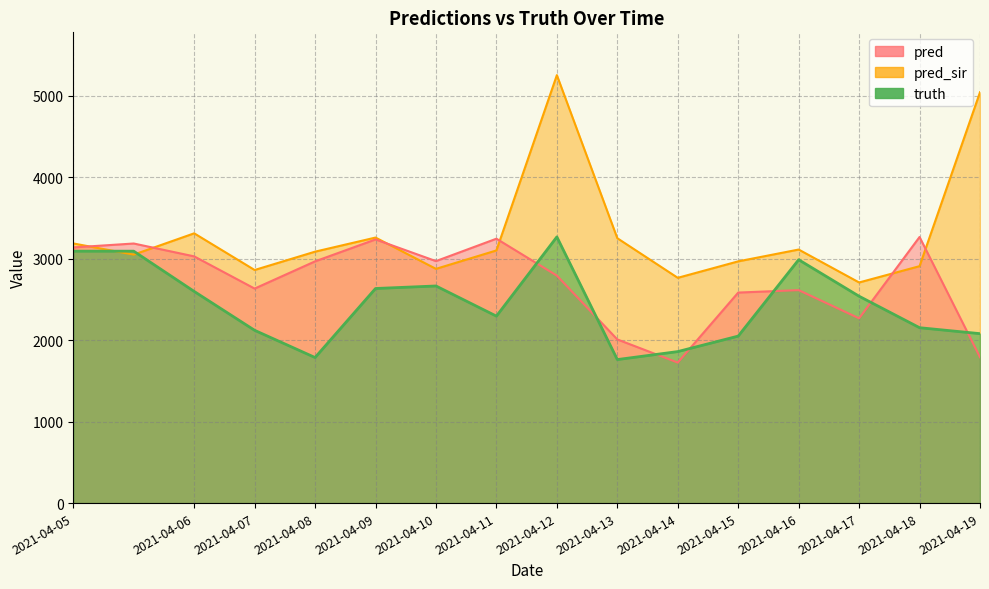

Reading left to right, list all the values displayed in this chart.

pred: 2021-04-05=3136.9	2021-04-05=3185.0	2021-04-06=3027.0	2021-04-07=2632.0	2021-04-08=2966.0	2021-04-09=3235.0	2021-04-10=2969.0	2021-04-11=3244.0	2021-04-12=2791.0	2021-04-13=2008.0	2021-04-14=1724.0	2021-04-15=2583.0	2021-04-16=2613.0	2021-04-17=2267.0	2021-04-18=3265.0	2021-04-19=1790.0
pred_sir: 2021-04-05=3185.7	2021-04-05=3048.6	2021-04-06=3310.0	2021-04-07=2860.0	2021-04-08=3085.0	2021-04-09=3258.0	2021-04-10=2874.0	2021-04-11=3100.0	2021-04-12=5251.0	2021-04-13=3250.0	2021-04-14=2764.0	2021-04-15=2966.0	2021-04-16=3111.0	2021-04-17=2707.0	2021-04-18=2907.0	2021-04-19=5041.0
truth: 2021-04-05=3091.0	2021-04-05=3091.0	2021-04-06=2597.0	2021-04-07=2120.0	2021-04-08=1786.0	2021-04-09=2633.0	2021-04-10=2664.0	2021-04-11=2294.0	2021-04-12=3266.0	2021-04-13=1761.0	2021-04-14=1859.0	2021-04-15=2049.0	2021-04-16=2986.0	2021-04-17=2538.0	2021-04-18=2152.0	2021-04-19=2079.0